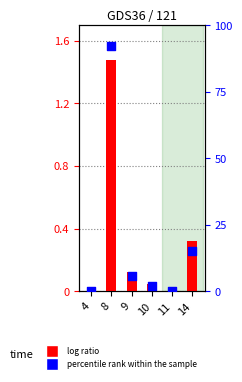

Is the value of Diesel Generator at 8 greater than the value of Owned PV at 9?

No